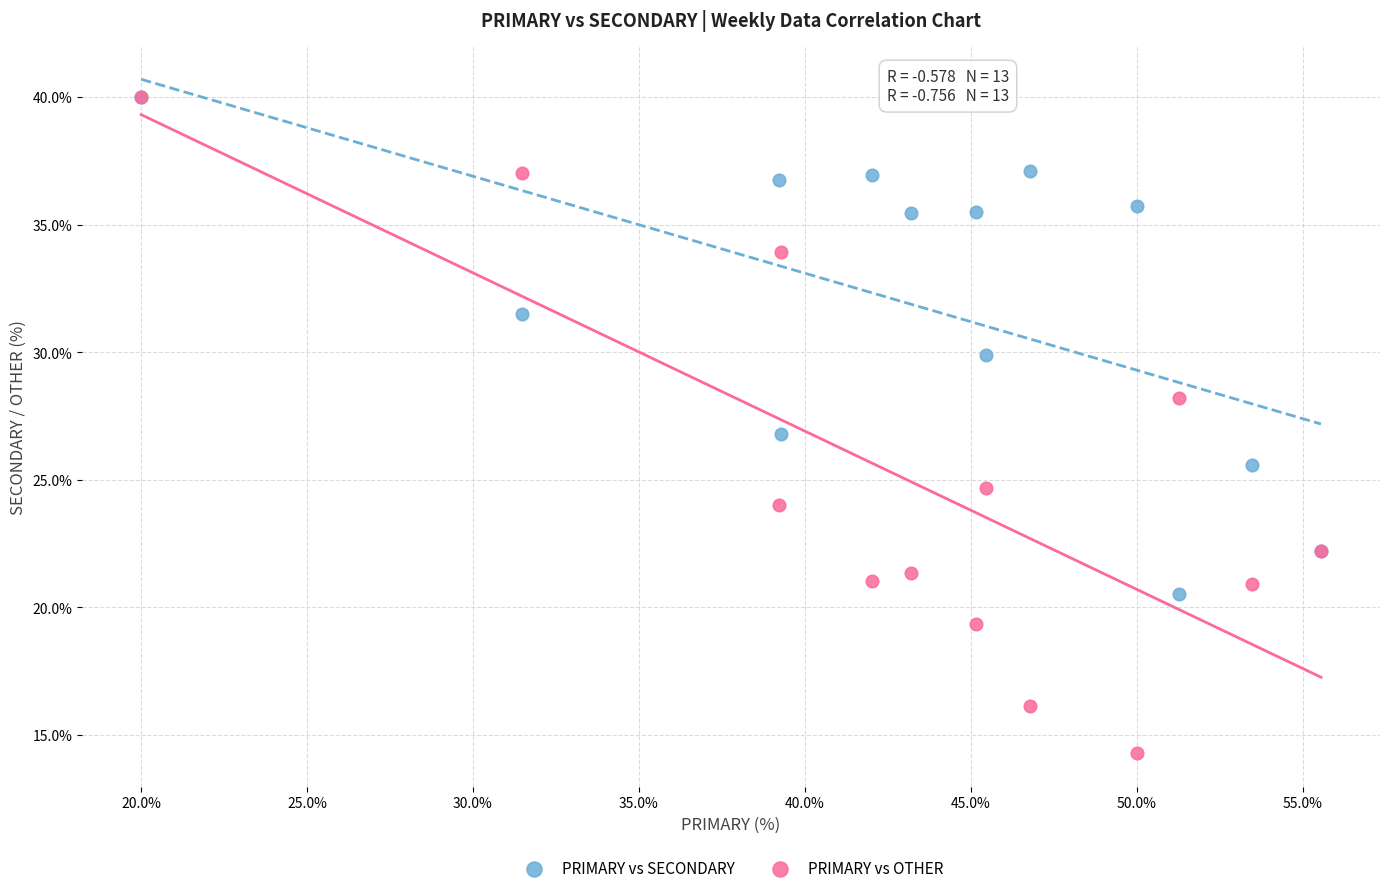

What are all the series names shown in the legend?

PRIMARY vs SECONDARY, PRIMARY vs OTHER